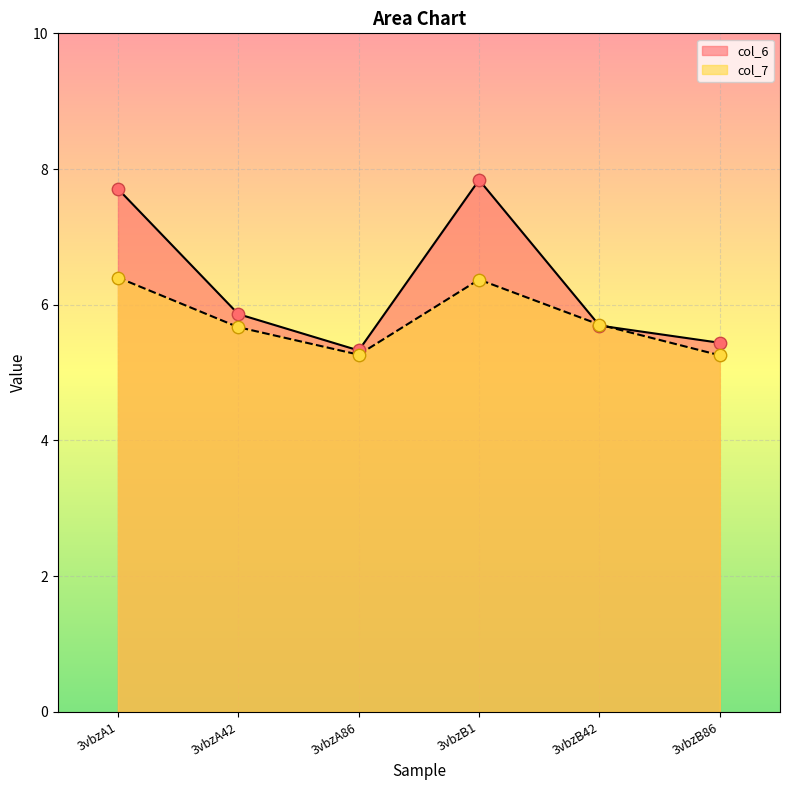

What is the total value across all series at 3vbzA86?

10.6